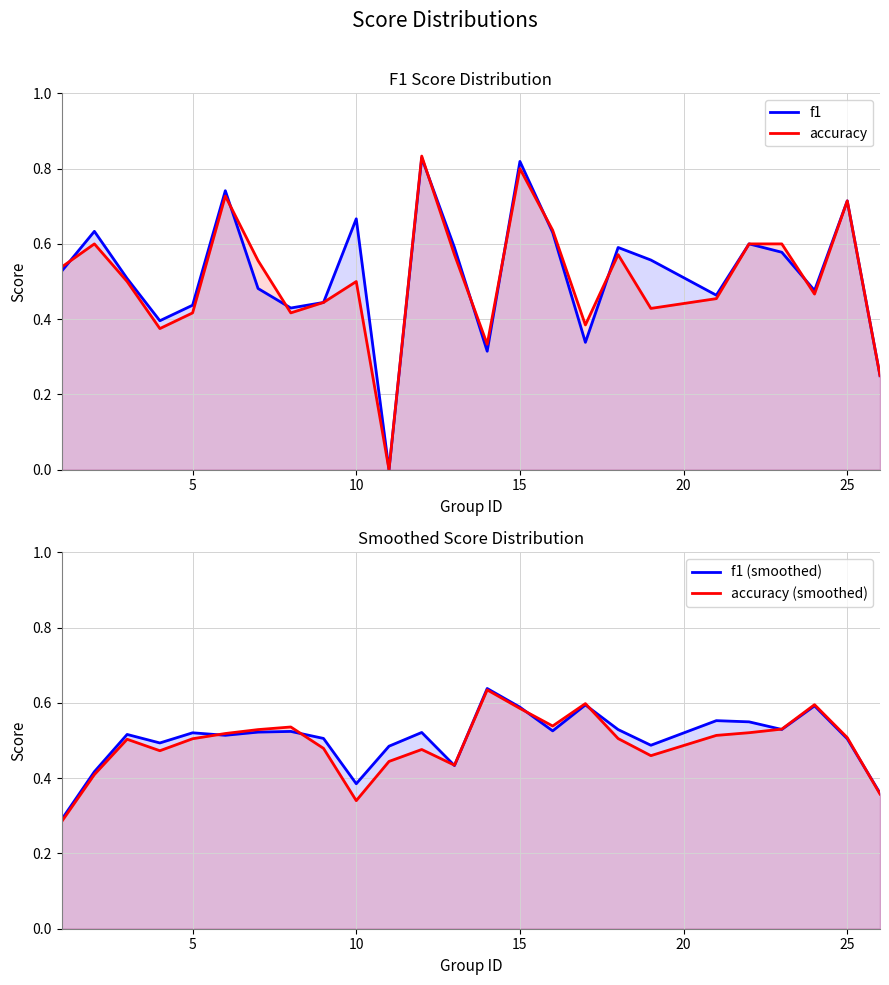

What is the difference between the maximum and minimum values in the accuracy (smoothed) series?

0.3